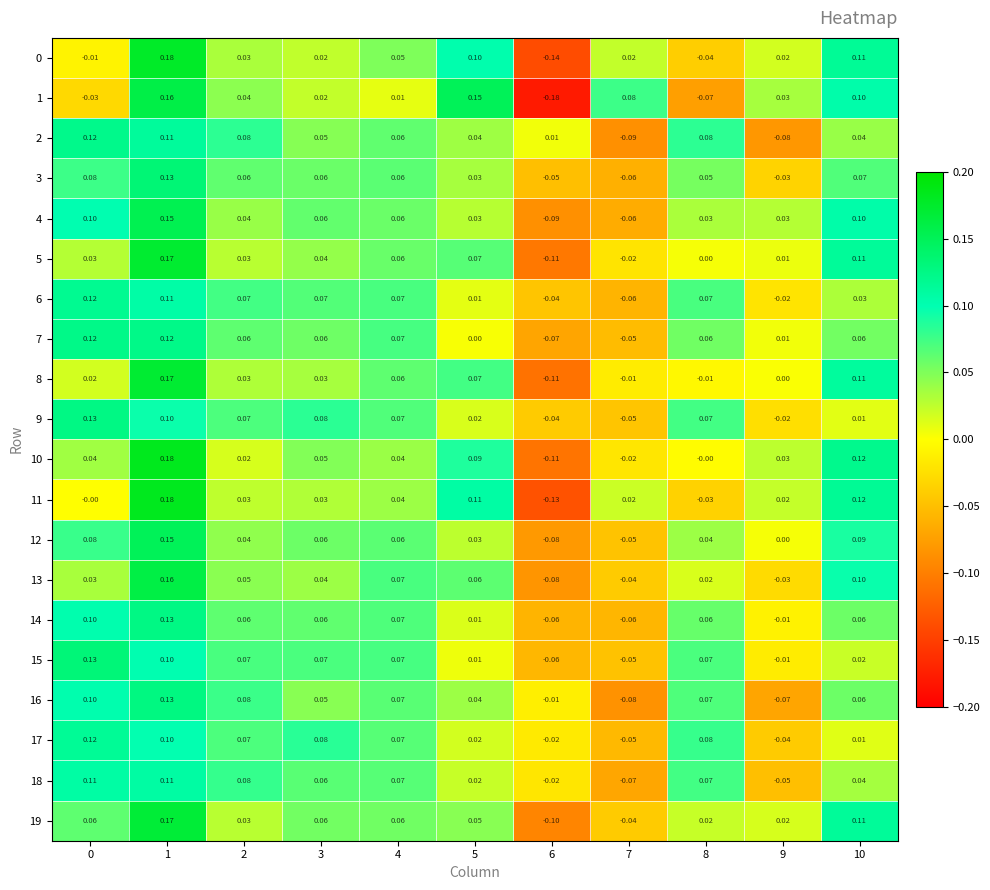

Reading right to left, list all the values displayed in this chart.

0: 10=0.1	9=0.0	8=-0.0	7=0.0	6=-0.1	5=0.1	4=0.1	3=0.0	2=0.0	1=0.2	0=-0.0
1: 10=0.1	9=0.0	8=-0.1	7=0.1	6=-0.2	5=0.1	4=0.0	3=0.0	2=0.0	1=0.2	0=-0.0
2: 10=0.0	9=-0.1	8=0.1	7=-0.1	6=0.0	5=0.0	4=0.1	3=0.1	2=0.1	1=0.1	0=0.1
3: 10=0.1	9=-0.0	8=0.1	7=-0.1	6=-0.1	5=0.0	4=0.1	3=0.1	2=0.1	1=0.1	0=0.1
4: 10=0.1	9=0.0	8=0.0	7=-0.1	6=-0.1	5=0.0	4=0.1	3=0.1	2=0.0	1=0.1	0=0.1
5: 10=0.1	9=0.0	8=0.0	7=-0.0	6=-0.1	5=0.1	4=0.1	3=0.0	2=0.0	1=0.2	0=0.0
6: 10=0.0	9=-0.0	8=0.1	7=-0.1	6=-0.0	5=0.0	4=0.1	3=0.1	2=0.1	1=0.1	0=0.1
7: 10=0.1	9=0.0	8=0.1	7=-0.1	6=-0.1	5=0.0	4=0.1	3=0.1	2=0.1	1=0.1	0=0.1
8: 10=0.1	9=0.0	8=-0.0	7=-0.0	6=-0.1	5=0.1	4=0.1	3=0.0	2=0.0	1=0.2	0=0.0
9: 10=0.0	9=-0.0	8=0.1	7=-0.1	6=-0.0	5=0.0	4=0.1	3=0.1	2=0.1	1=0.1	0=0.1
10: 10=0.1	9=0.0	8=-0.0	7=-0.0	6=-0.1	5=0.1	4=0.0	3=0.1	2=0.0	1=0.2	0=0.0
11: 10=0.1	9=0.0	8=-0.0	7=0.0	6=-0.1	5=0.1	4=0.0	3=0.0	2=0.0	1=0.2	0=-0.0
12: 10=0.1	9=0.0	8=0.0	7=-0.1	6=-0.1	5=0.0	4=0.1	3=0.1	2=0.0	1=0.1	0=0.1
13: 10=0.1	9=-0.0	8=0.0	7=-0.0	6=-0.1	5=0.1	4=0.1	3=0.0	2=0.1	1=0.2	0=0.0
14: 10=0.1	9=-0.0	8=0.1	7=-0.1	6=-0.1	5=0.0	4=0.1	3=0.1	2=0.1	1=0.1	0=0.1
15: 10=0.0	9=-0.0	8=0.1	7=-0.1	6=-0.1	5=0.0	4=0.1	3=0.1	2=0.1	1=0.1	0=0.1
16: 10=0.1	9=-0.1	8=0.1	7=-0.1	6=-0.0	5=0.0	4=0.1	3=0.1	2=0.1	1=0.1	0=0.1
17: 10=0.0	9=-0.0	8=0.1	7=-0.1	6=-0.0	5=0.0	4=0.1	3=0.1	2=0.1	1=0.1	0=0.1
18: 10=0.0	9=-0.1	8=0.1	7=-0.1	6=-0.0	5=0.0	4=0.1	3=0.1	2=0.1	1=0.1	0=0.1
19: 10=0.1	9=0.0	8=0.0	7=-0.0	6=-0.1	5=0.1	4=0.1	3=0.1	2=0.0	1=0.2	0=0.1